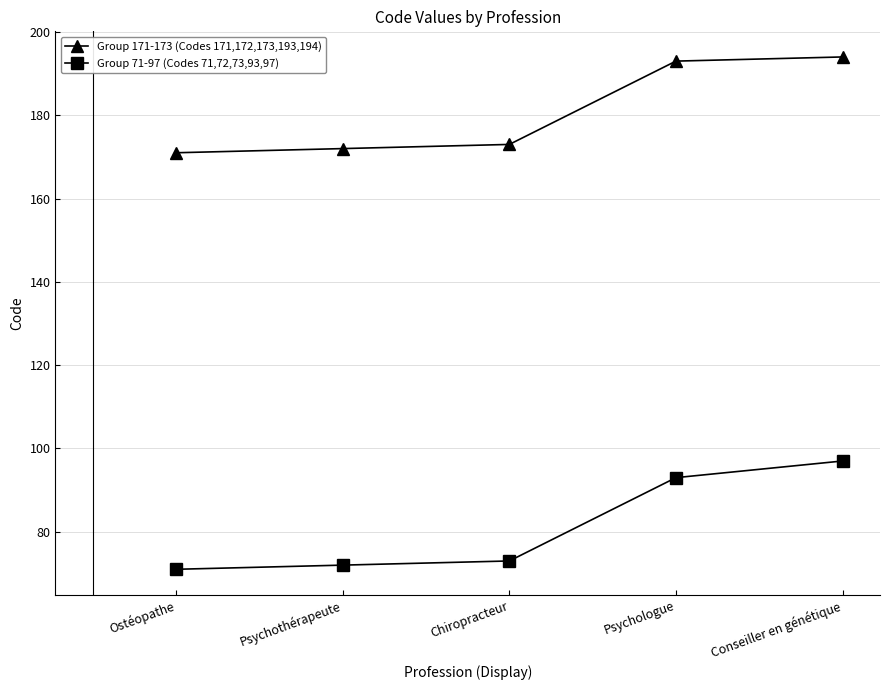

True or false: Group 71-97 (Codes 71,72,73,93,97) has more than 1 points higher than both neighbors.

False